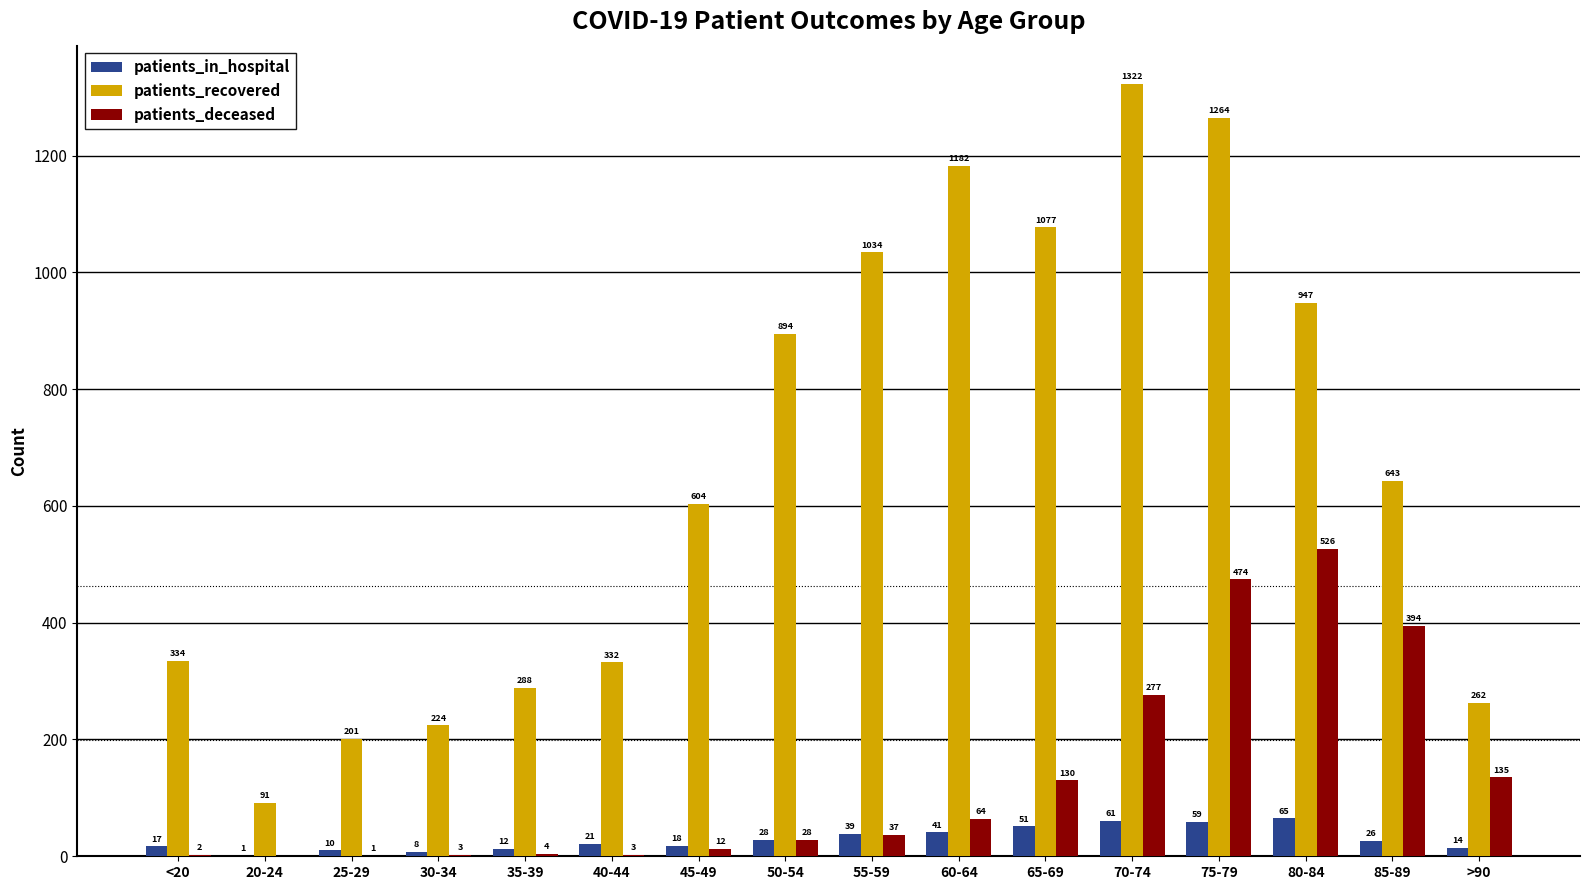

What is the sum of all patients_in_hospital values?

471